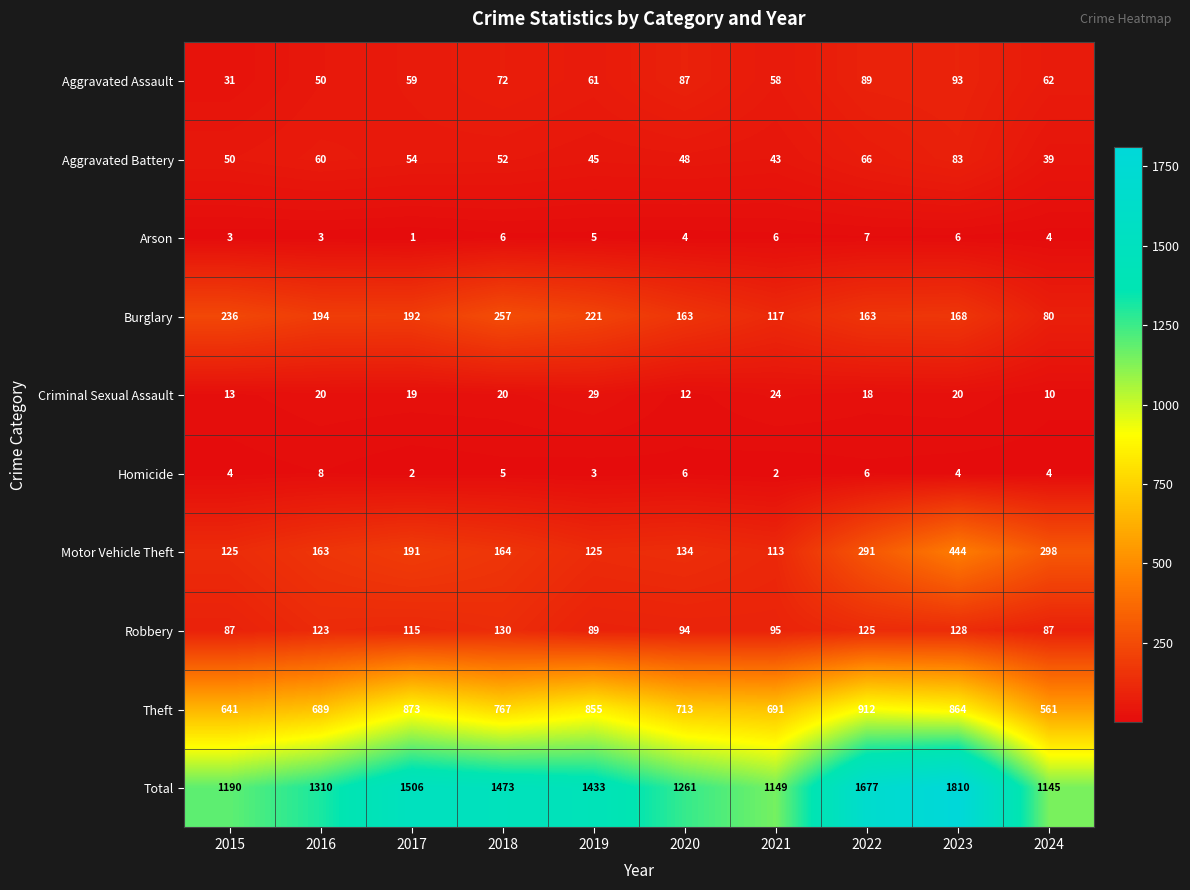

What is the average value of the Total series?

1395